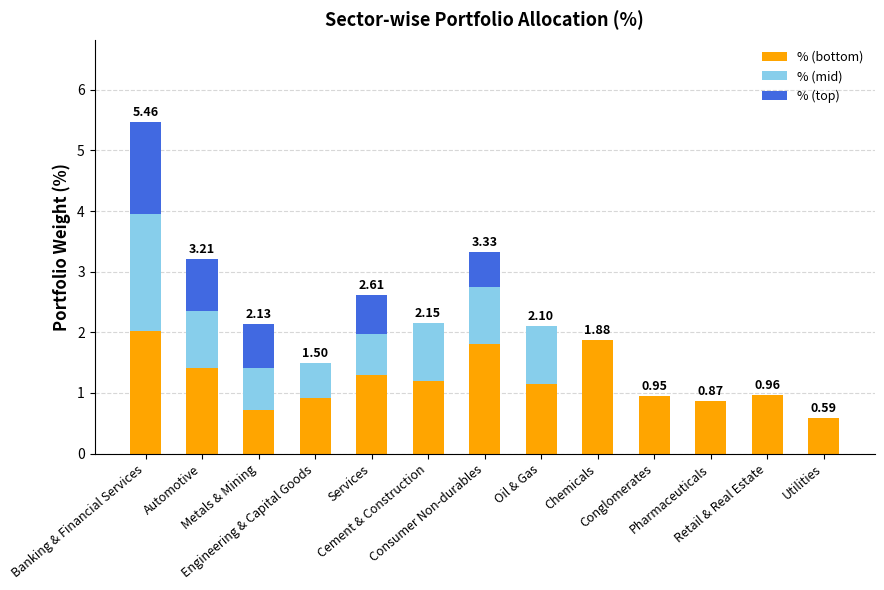

Count the number of data series in this chart.

3